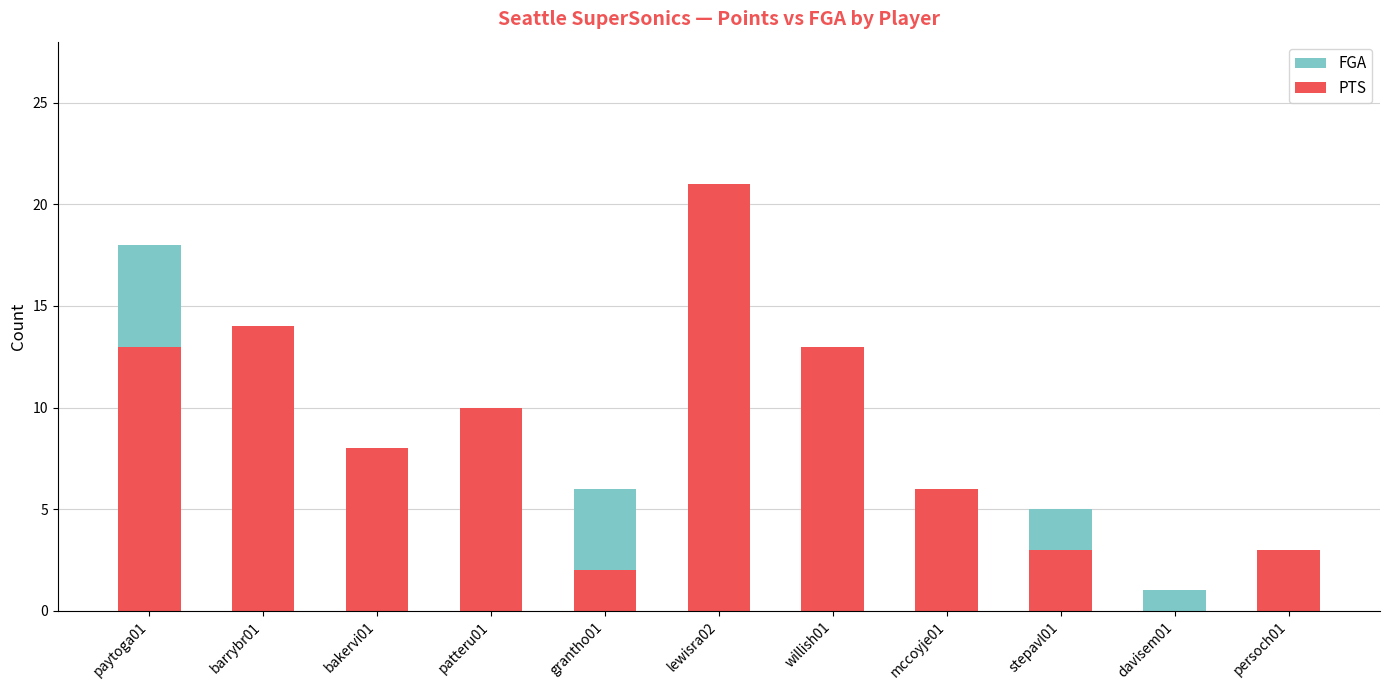

List the labels in order of PTS value, largest first.

lewisra02, barrybr01, paytoga01, willish01, patteru01, bakervi01, mccoyje01, stepavl01, persoch01, grantho01, davisem01